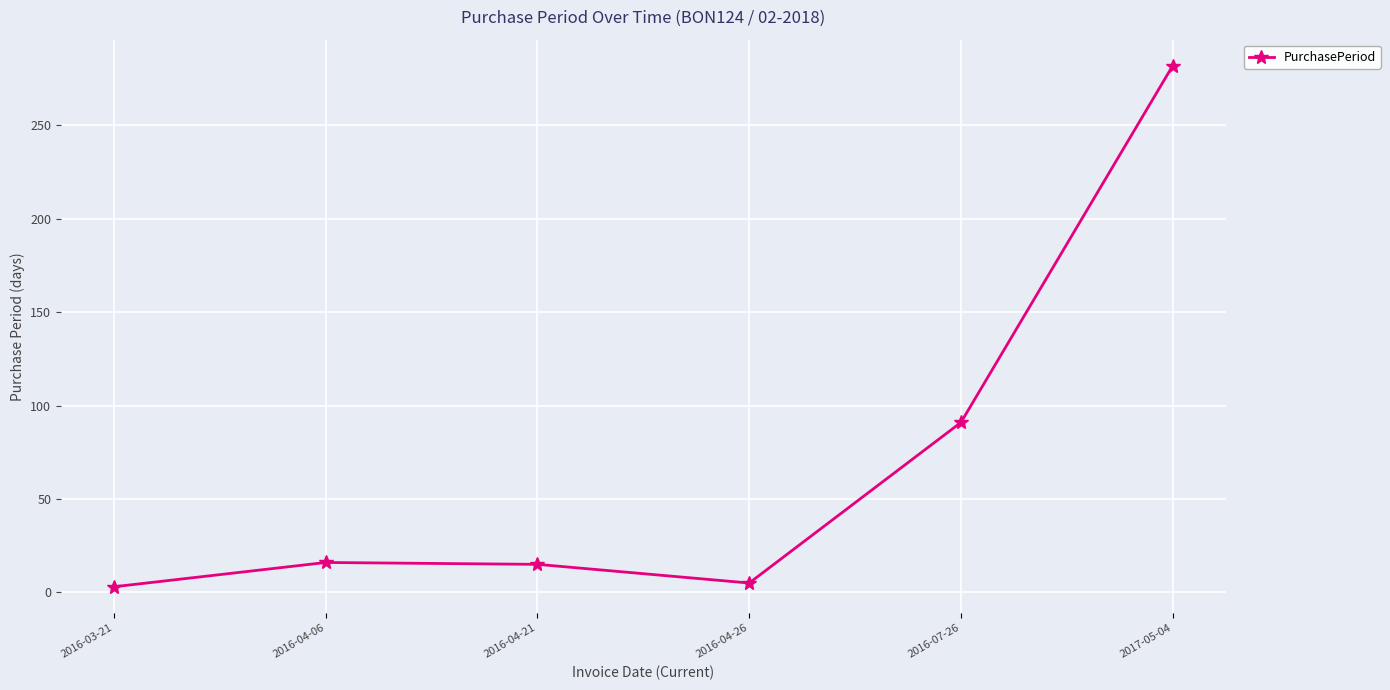

What position from the left is 2016-03-21?

1